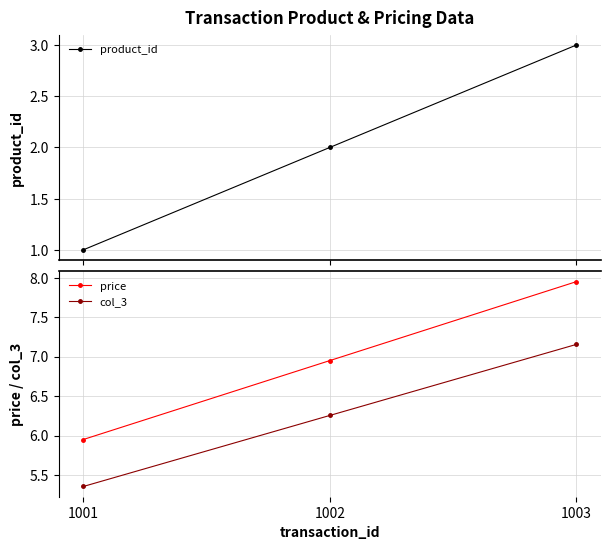

Between 1001 and 1003, which series saw the biggest shift?

product_id